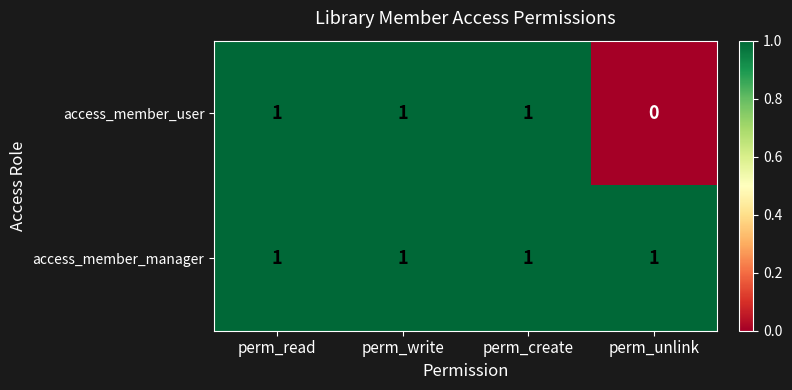

Which series has the largest range (max minus min)?

access_member_user